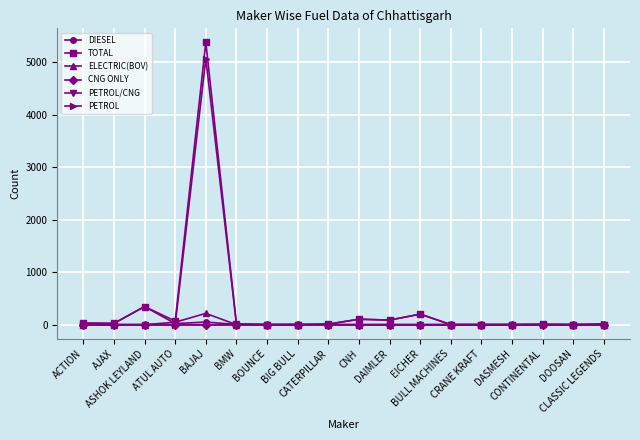

What is the highest value of the ELECTRIC(BOV) series?

215